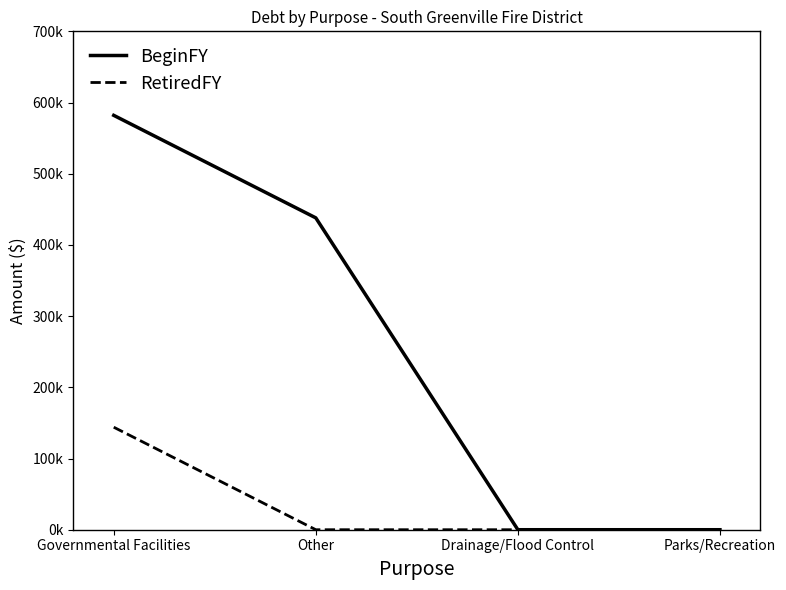

What is the difference between the maximum and minimum values in the RetiredFY series?

144000